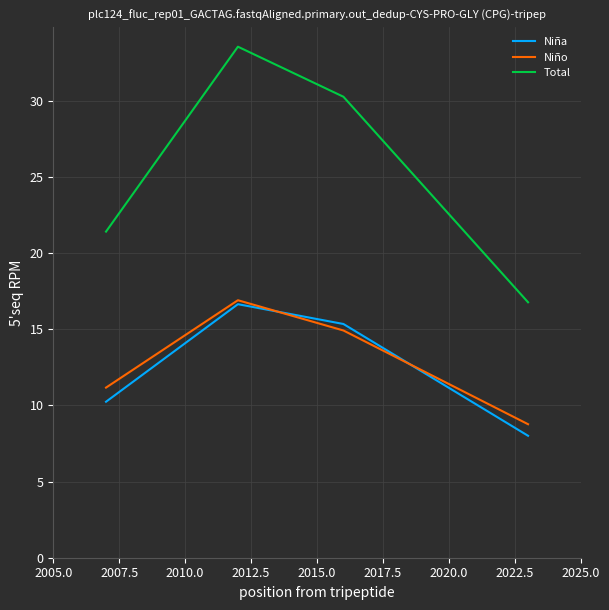

Which series has the largest range (max minus min)?

Total